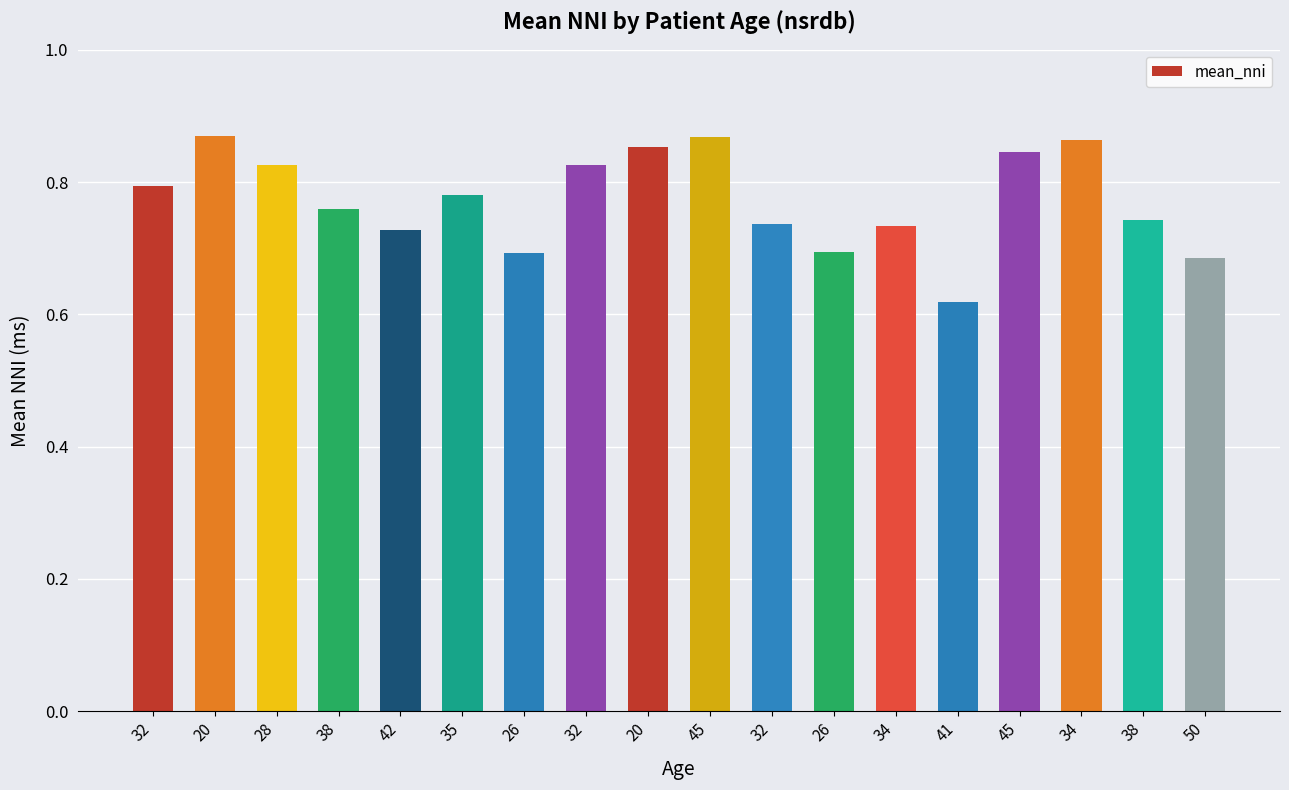

Reading left to right, extract all data points from this chart.

794.0	870.0	825.7	759.8	728.1	779.7	692.5	826.2	852.8	868.3	736.8	693.5	733.4	618.0	845.1	863.8	743.1	684.4